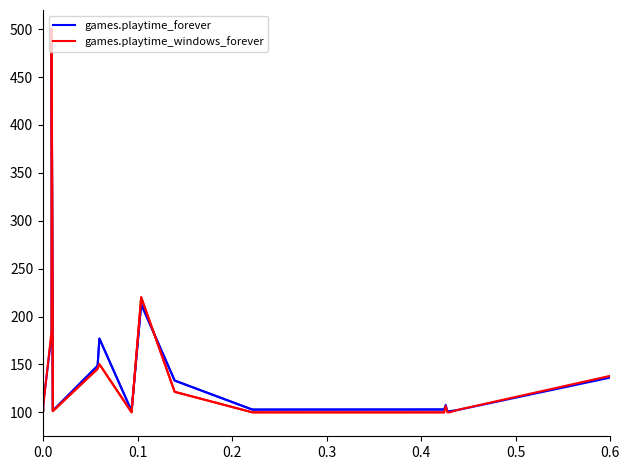

How many data points in games.playtime_windows_forever are less than 121?

7